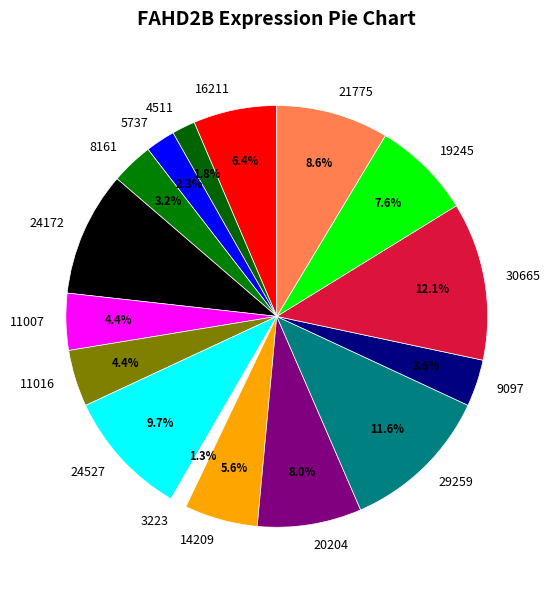

Which category has the smallest portion of the pie?

3223